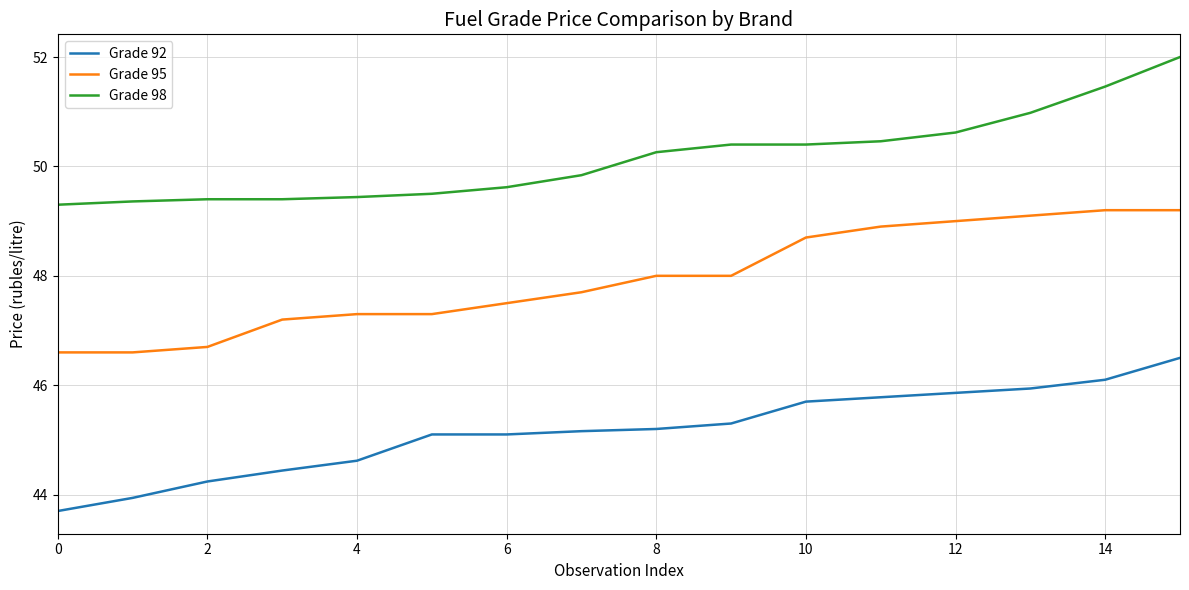

True or false: Grade 98 and Grade 92 cross at least once.

False